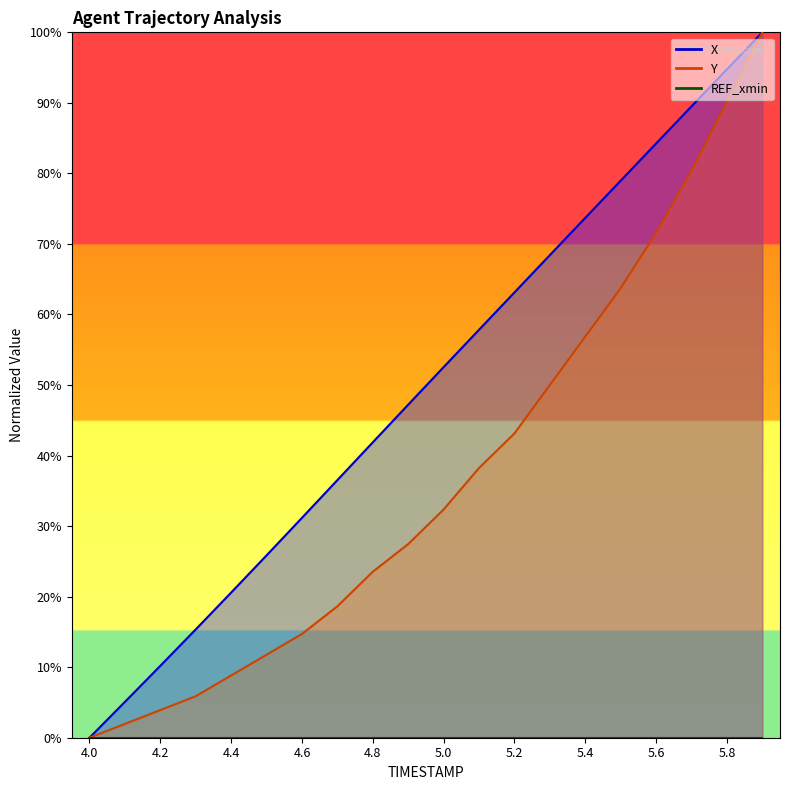

What is the value of the Y point at the 2nd from the left?

2.0